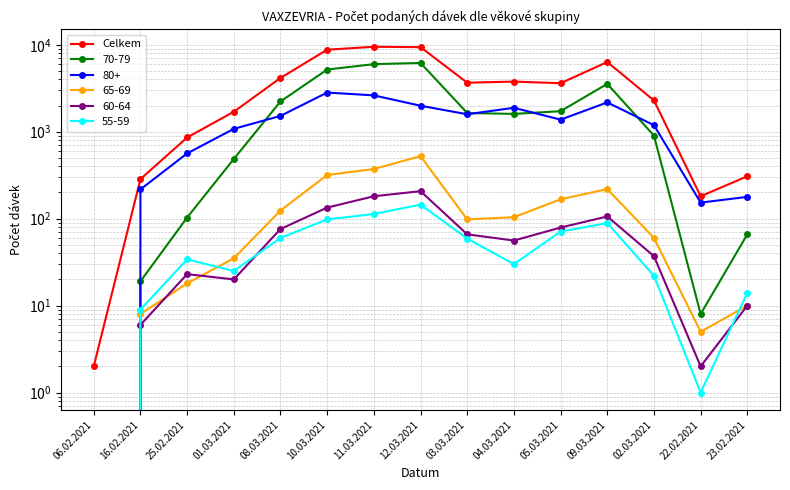

What is the average value?

3653